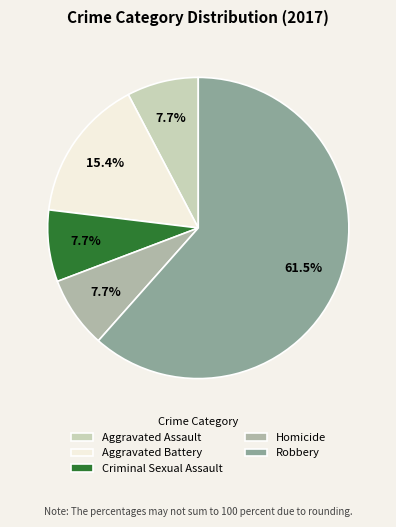

Is the sum of Robbery and Aggravated Battery greater than half?

Yes